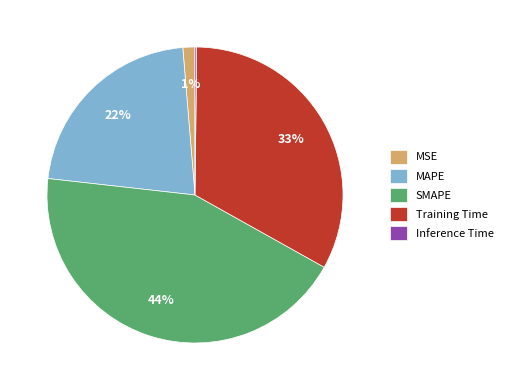

Between SMAPE and MAPE, which is larger?

SMAPE